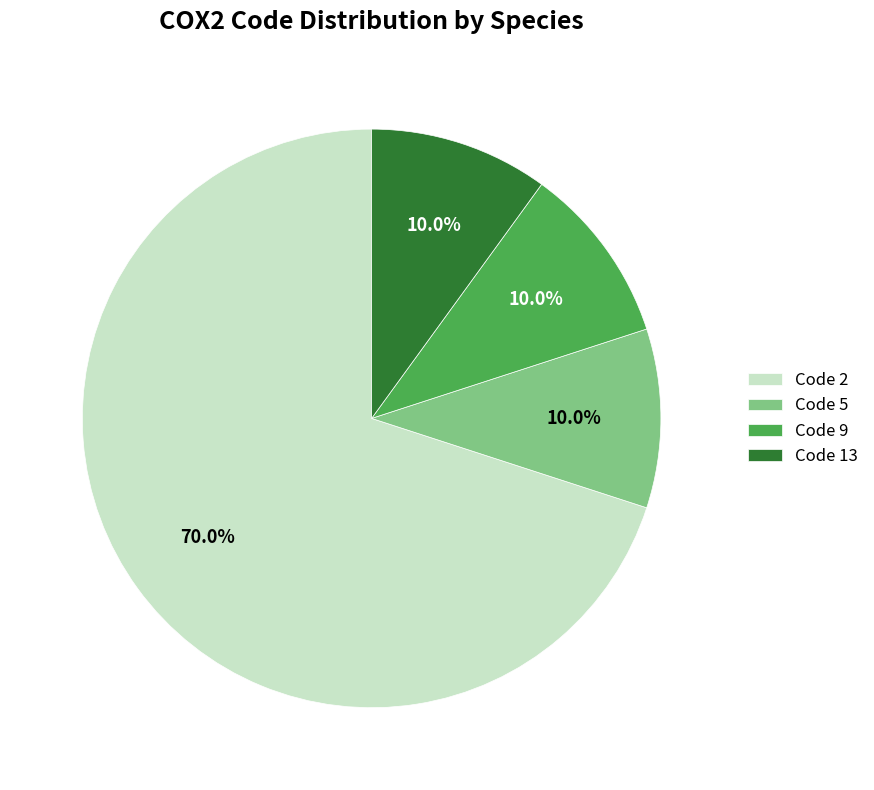

Which slice is the largest?

Code 2